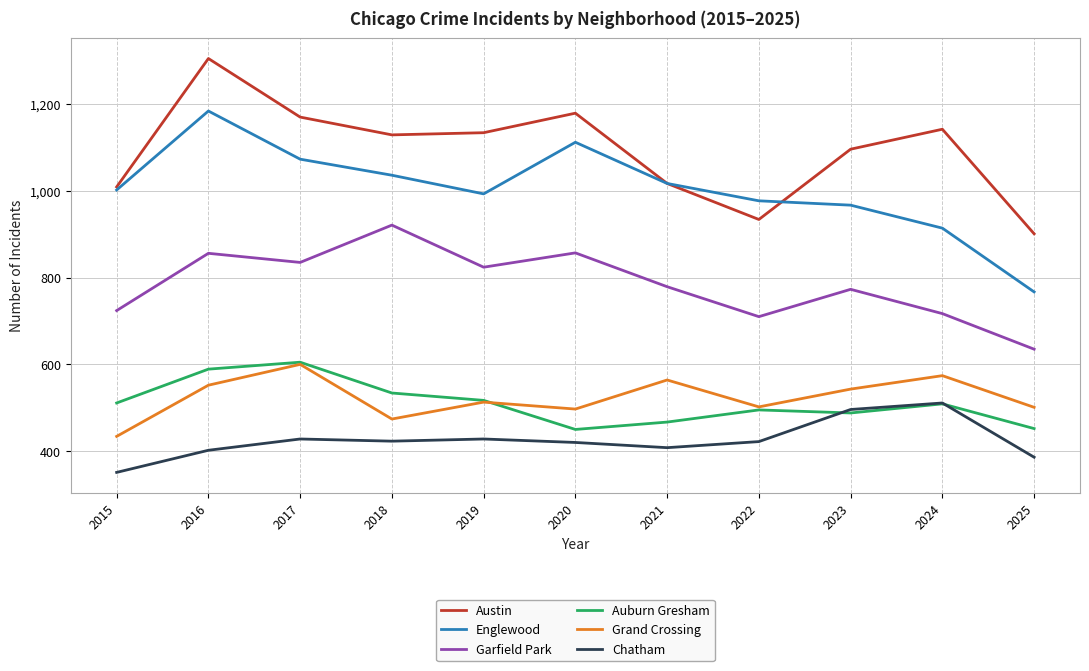

Does the chart display data point markers on the line(s)?

No